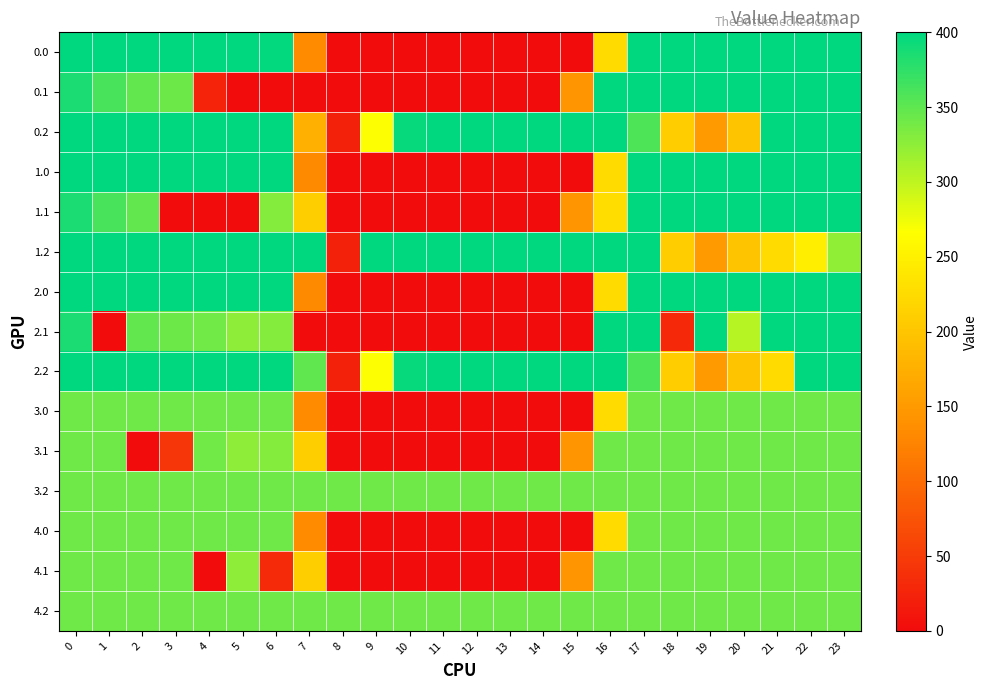

Which series has the largest total across all categories?

3.2